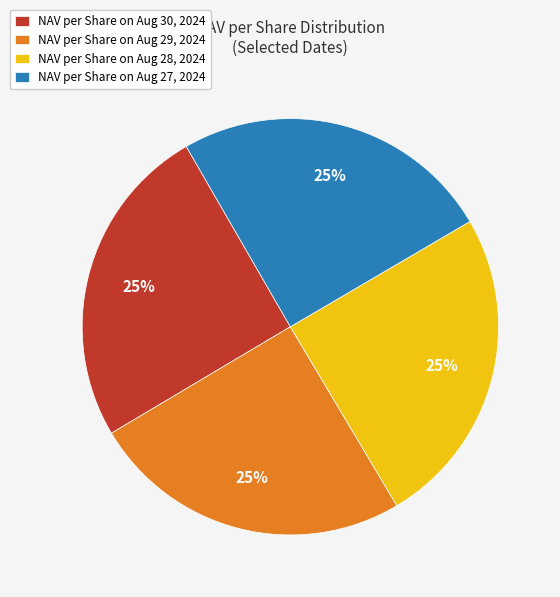

What is the ratio of the value at NAV per Share on Aug 29, 2024 to the value at NAV per Share on Aug 28, 2024?

1.0